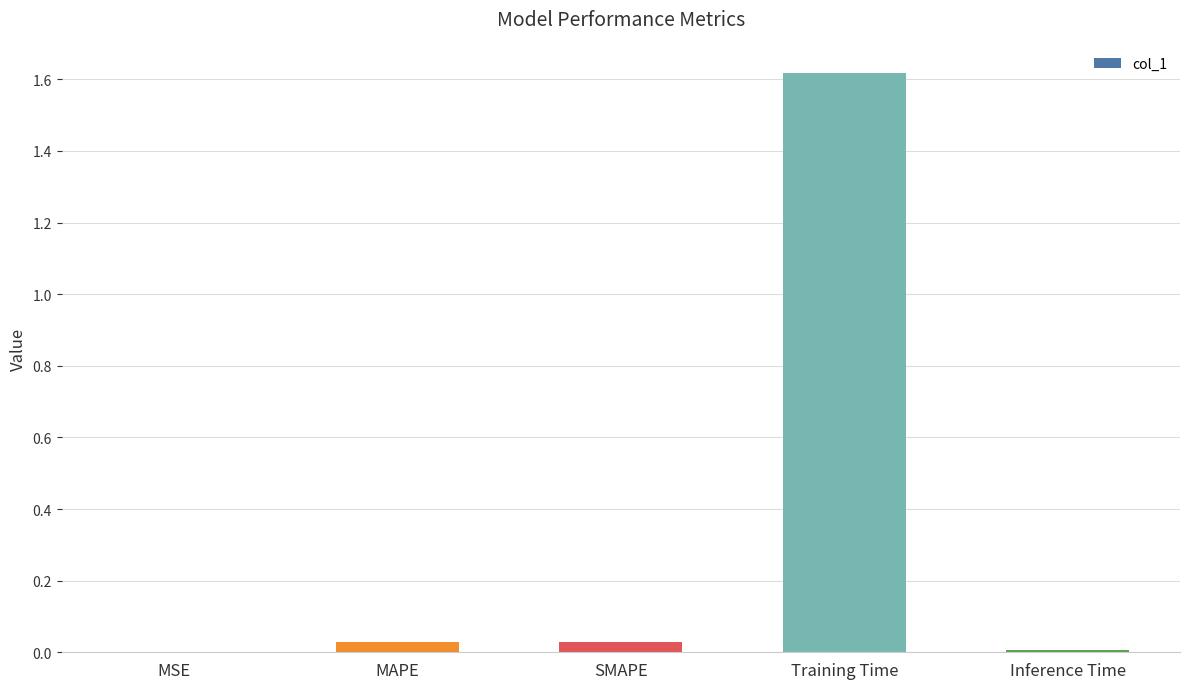

At which category does the chart reach its peak across all series?

Training Time